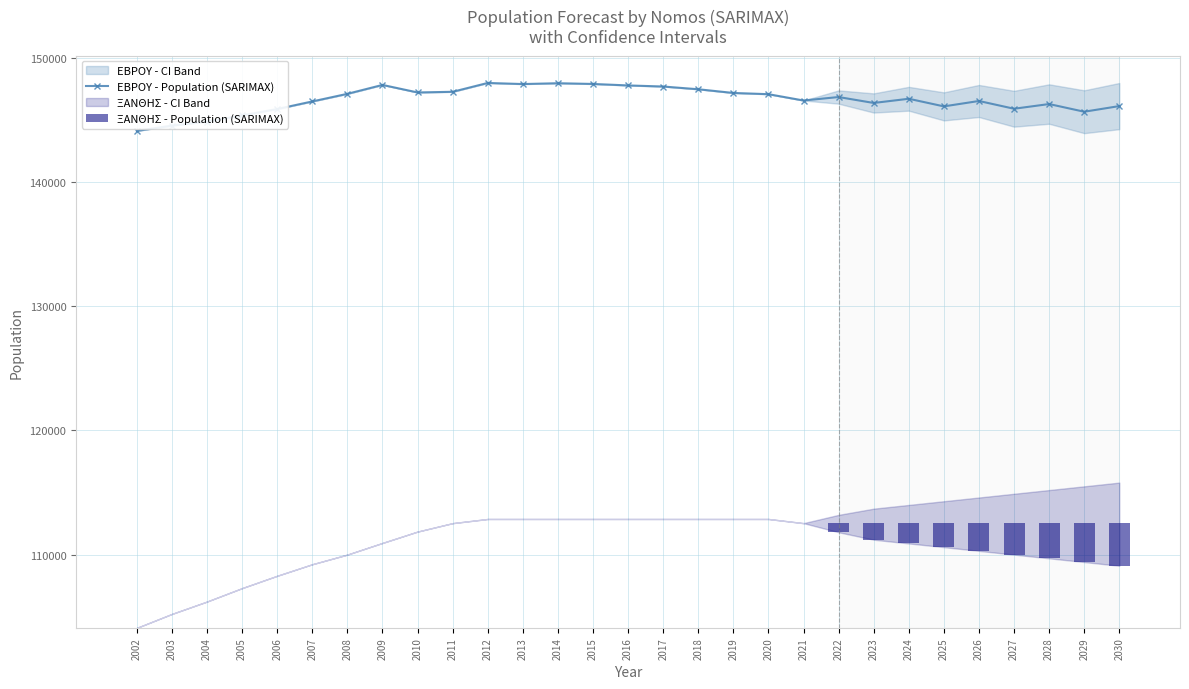

True or false: ΕΒΡΟΥ - Population (SARIMAX) has a value of 77815.5 at 2006.

False